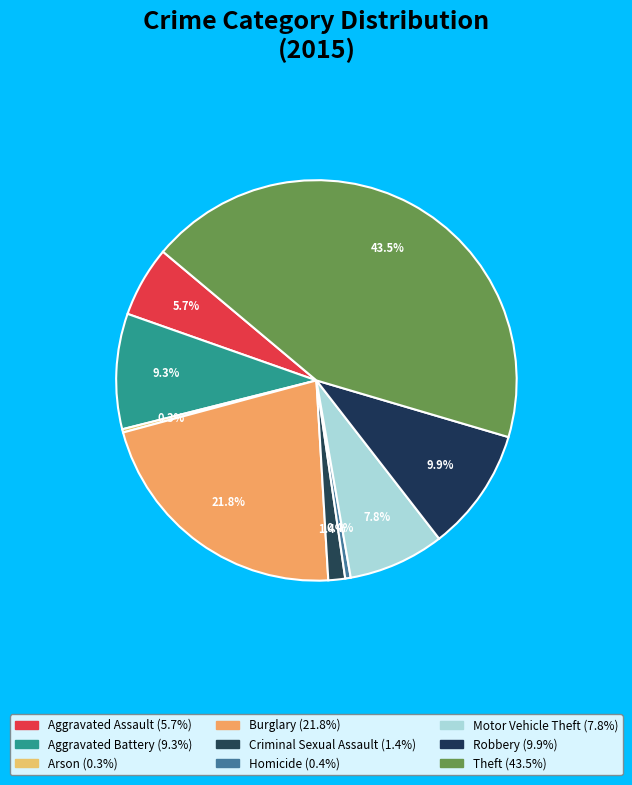

Rank the categories by value from lowest to highest.

Arson, Homicide, Criminal Sexual Assault, Aggravated Assault, Motor Vehicle Theft, Aggravated Battery, Robbery, Burglary, Theft